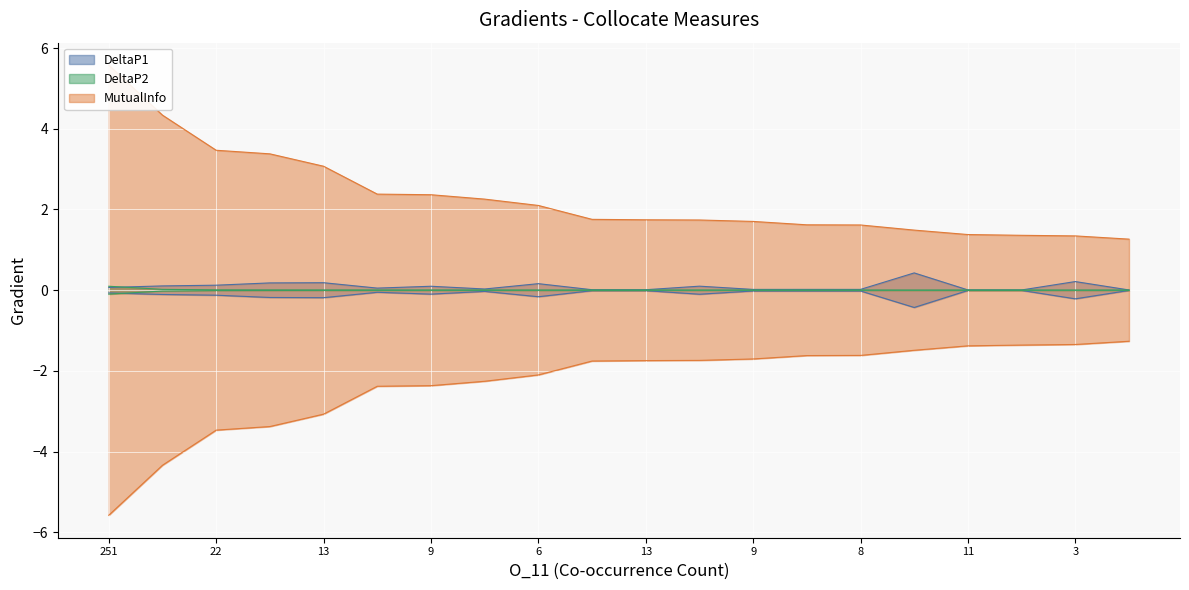

Where is DeltaP2 nearest to the value 0?

3